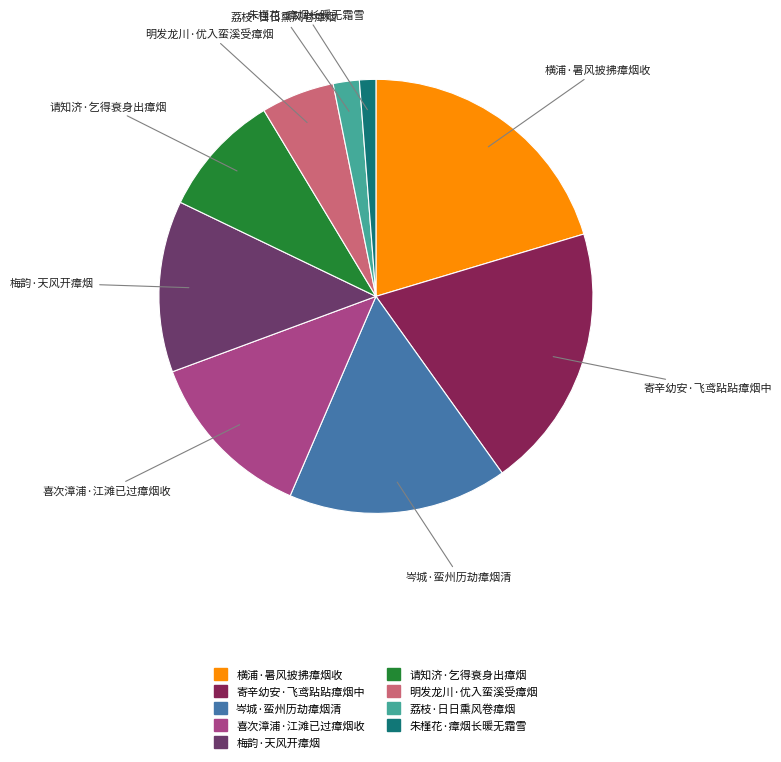

How many slices are in this pie chart?

9